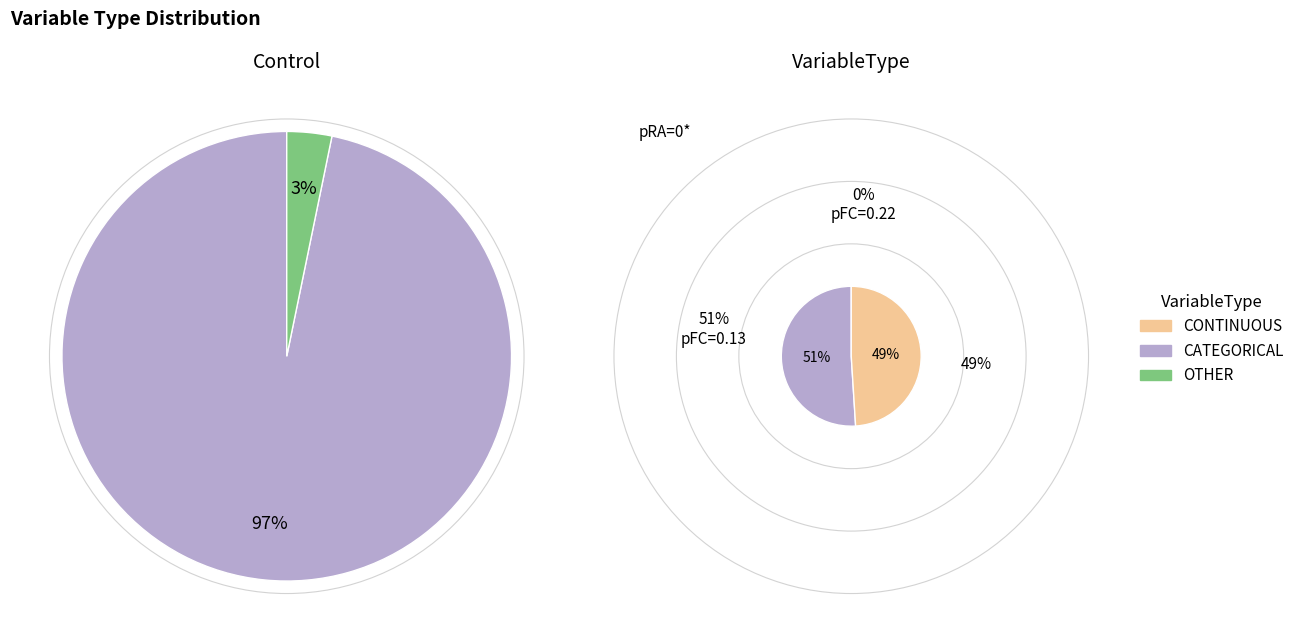

What percentage is NOT represented by CONTINUOUS?

76.9%